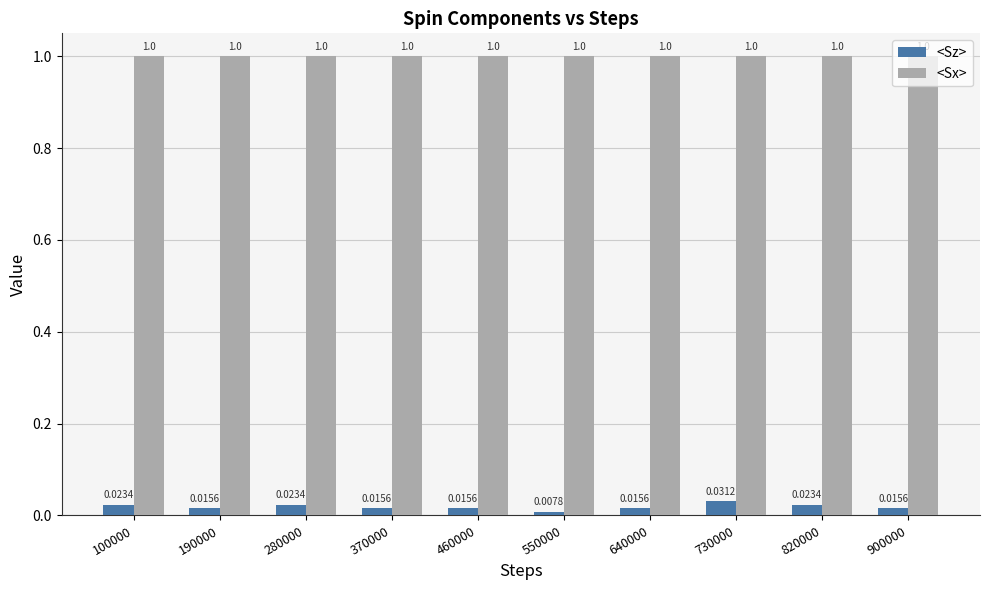

How many series are shown in this chart?

2